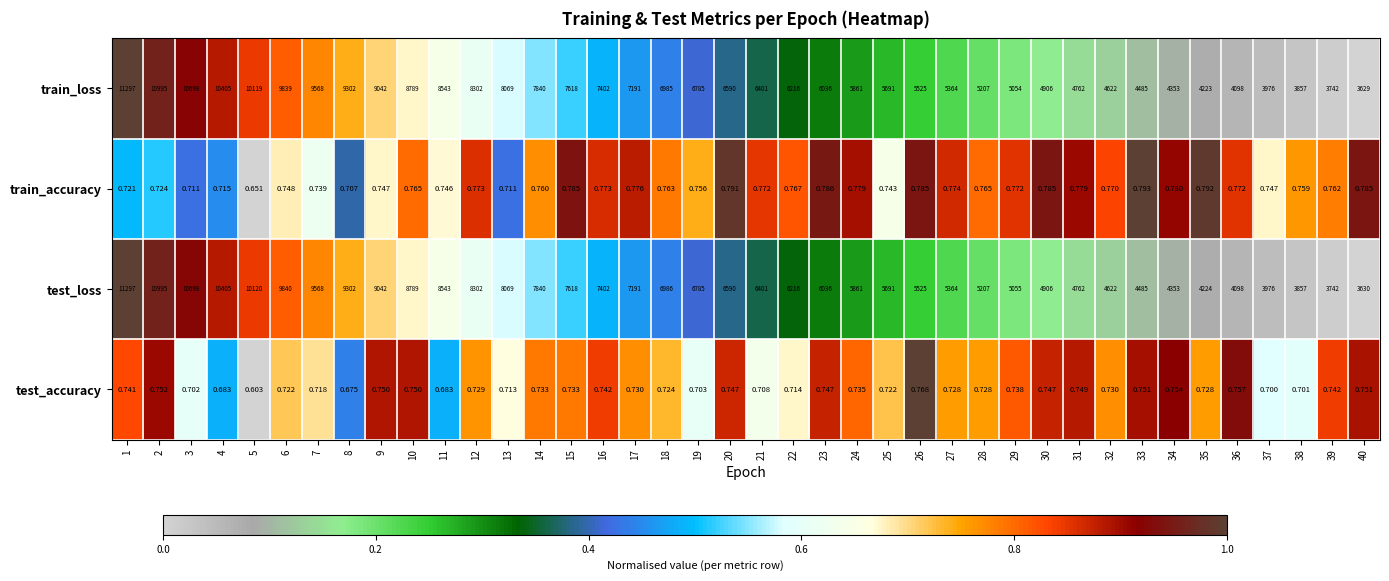

Rank the categories by value from lowest to highest.

40, 39, 38, 37, 36, 35, 34, 33, 32, 31, 30, 29, 28, 27, 26, 25, 24, 23, 22, 21, 20, 19, 18, 17, 16, 15, 14, 13, 12, 11, 10, 9, 8, 7, 6, 5, 4, 3, 2, 1